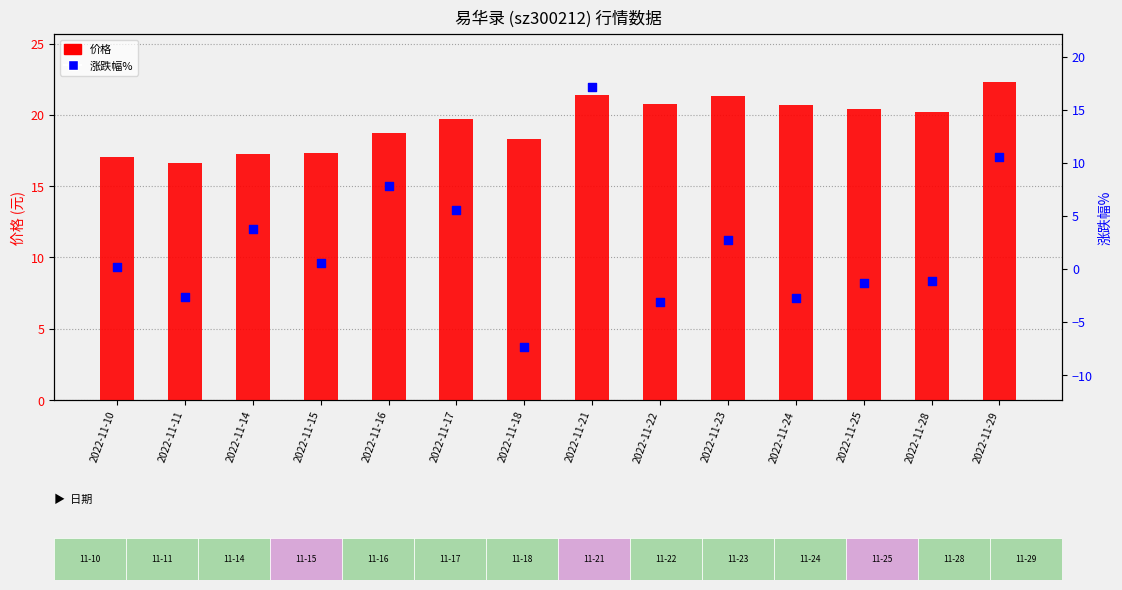

Which series contains the highest Y value?

价格